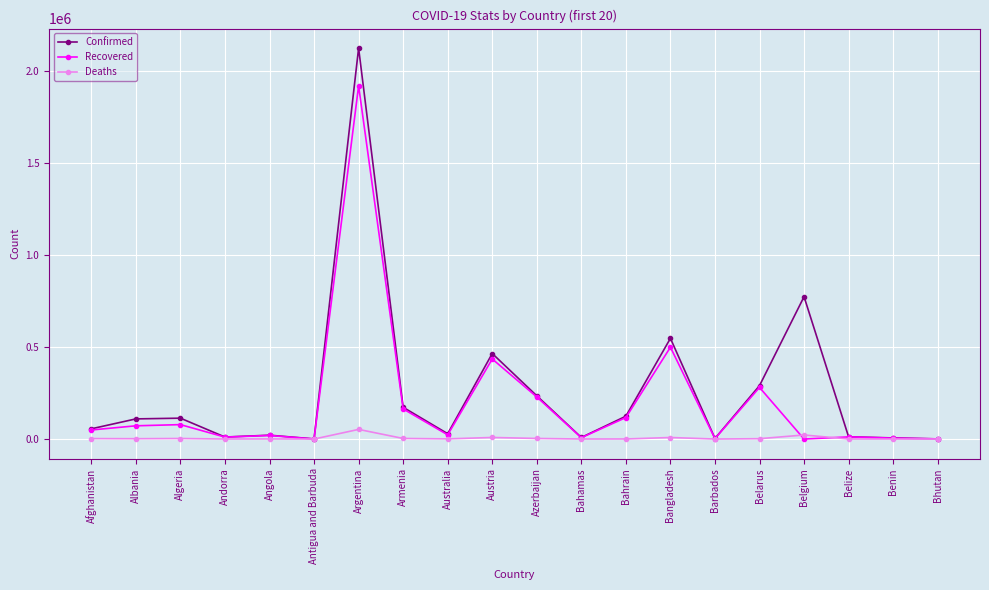

What is the label of the 7th point from the left?

Argentina